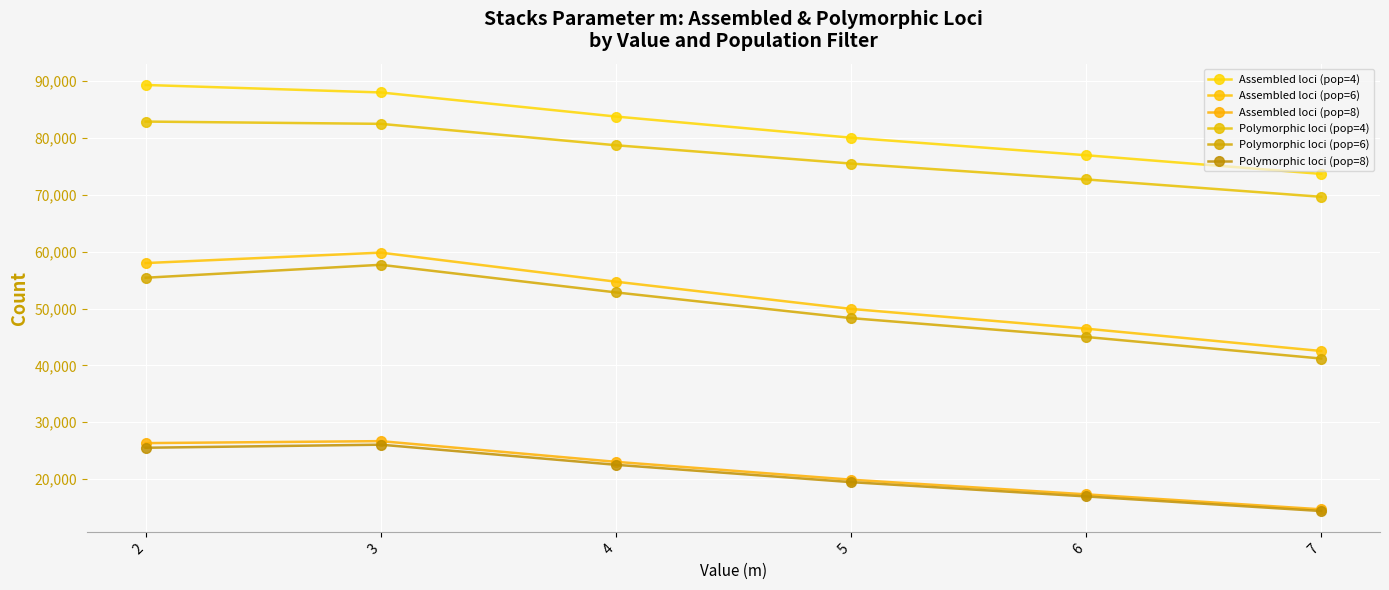

Which series changed the most between 3 and 7?

Assembled loci (pop=6)